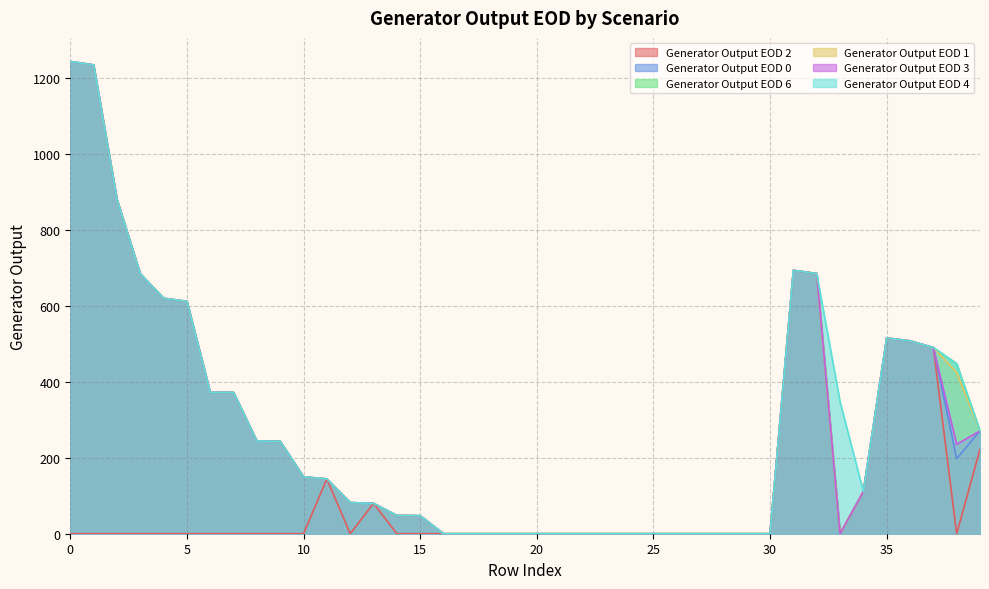

The value of Generator Output EOD 1 at 28 is -778.0. True or false?

False